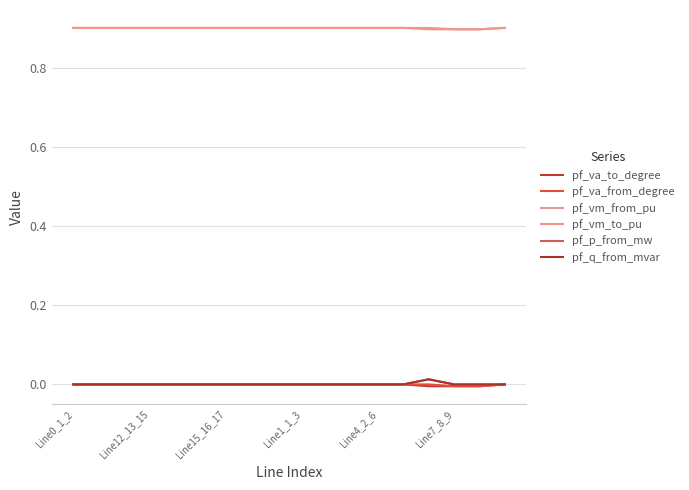

What are all the series names shown in the legend?

pf_va_to_degree, pf_va_from_degree, pf_vm_from_pu, pf_vm_to_pu, pf_p_from_mw, pf_q_from_mvar